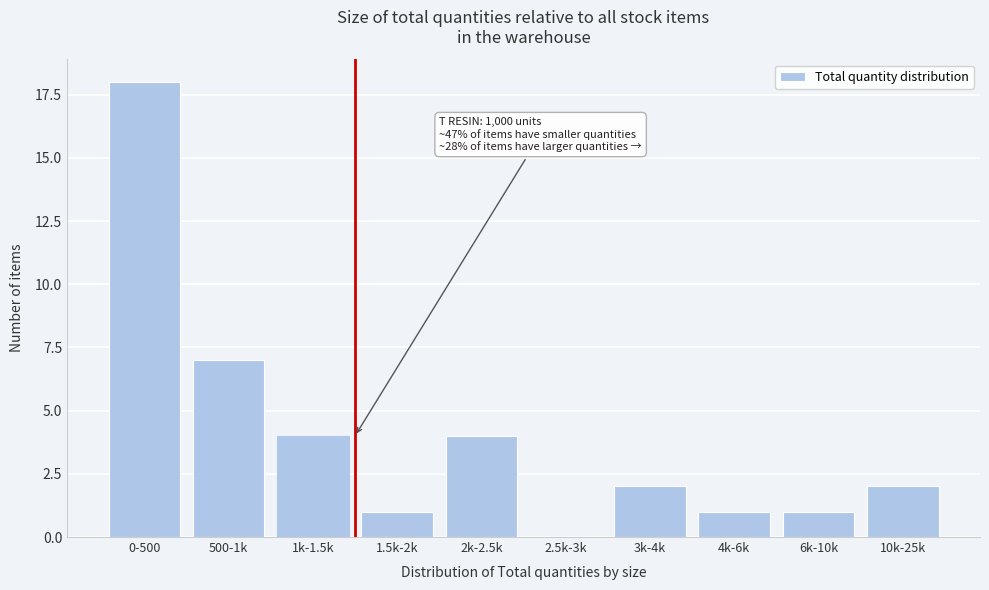

Reading right to left, list all the values displayed in this chart.

10k-25k=2	6k-10k=1	4k-6k=1	3k-4k=2	2.5k-3k=0	2k-2.5k=4	1.5k-2k=1	1k-1.5k=4	500-1k=7	0-500=18